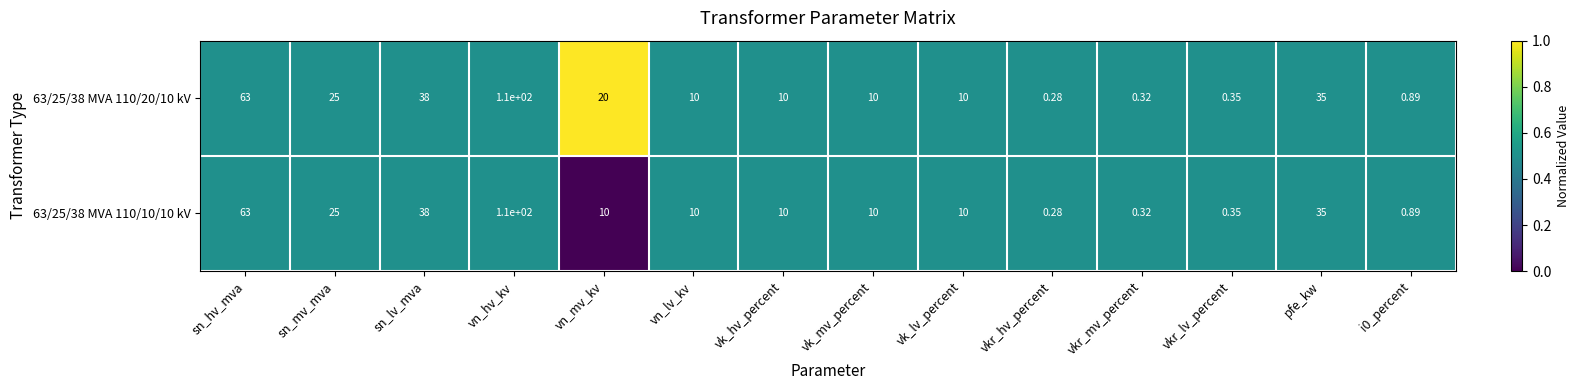

Which category has the highest value in the 63/25/38 MVA 110/10/10 kV series?

vn_hv_kv